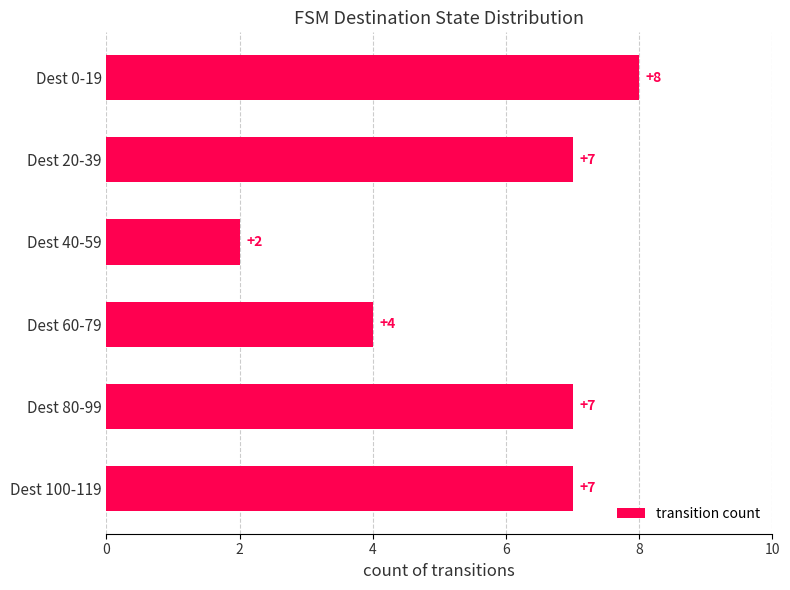

The value at Dest 80-99 is 7. True or false?

True